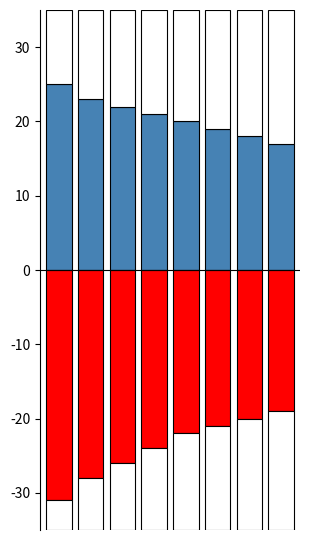

Rank the series by their average value, from highest to lowest.

Financed Scope 1, Financed Scope 2